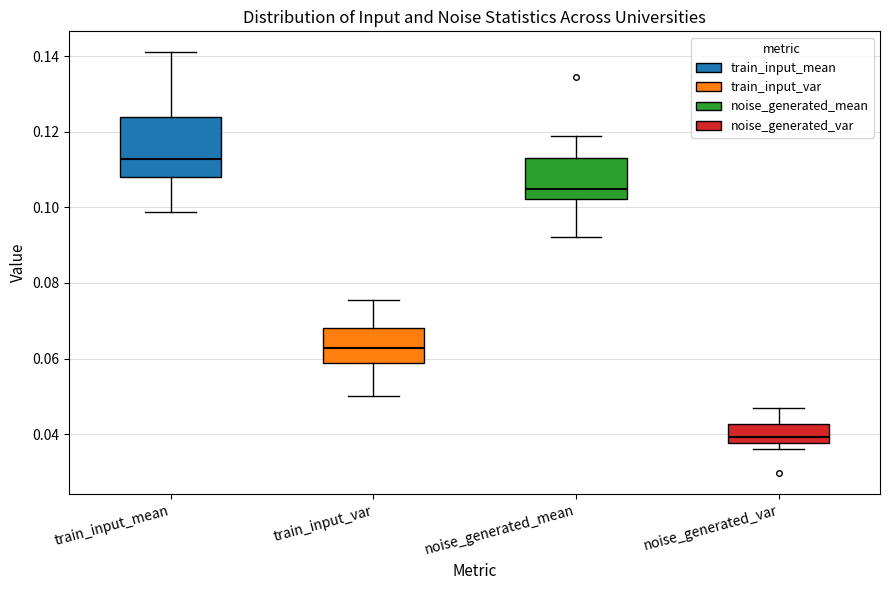

Which box's median line is the highest?

train_input_mean